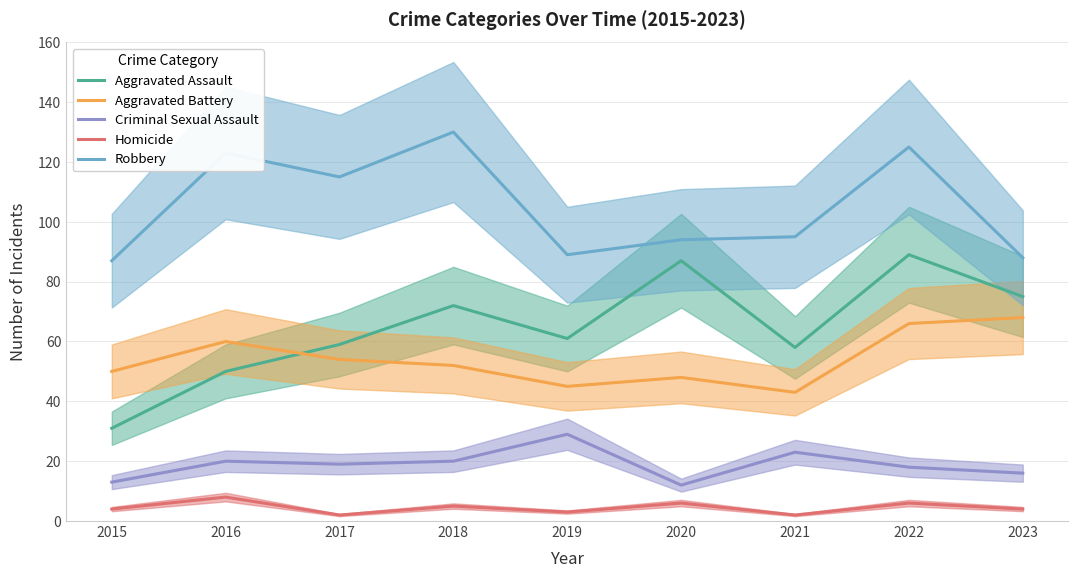

The value of Robbery at 2021 is 95. True or false?

True